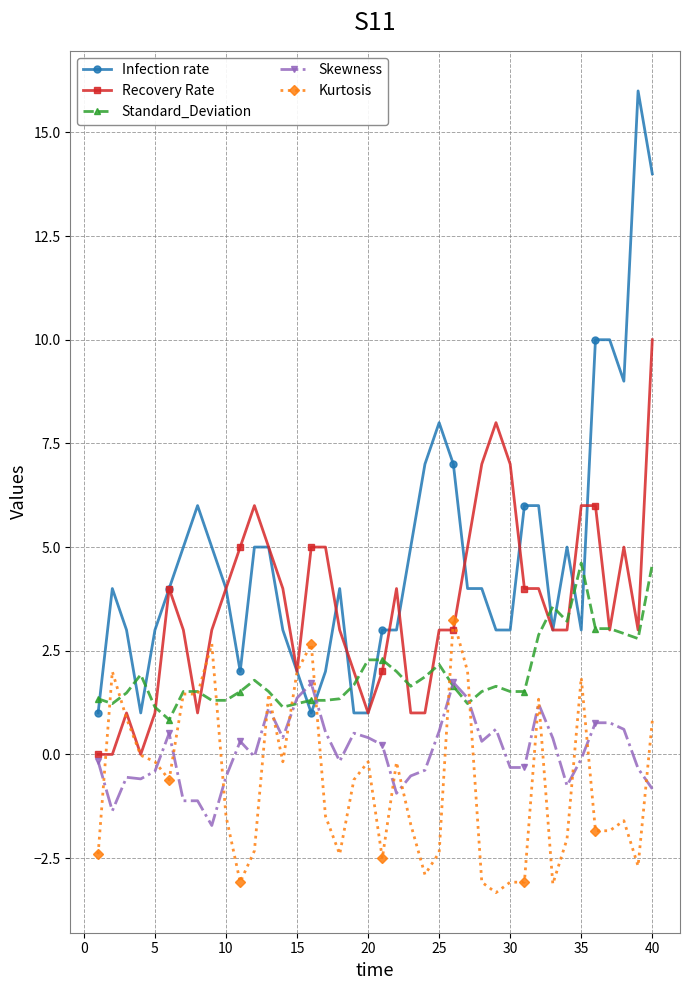

What is the lowest value of the Kurtosis series?

-3.3